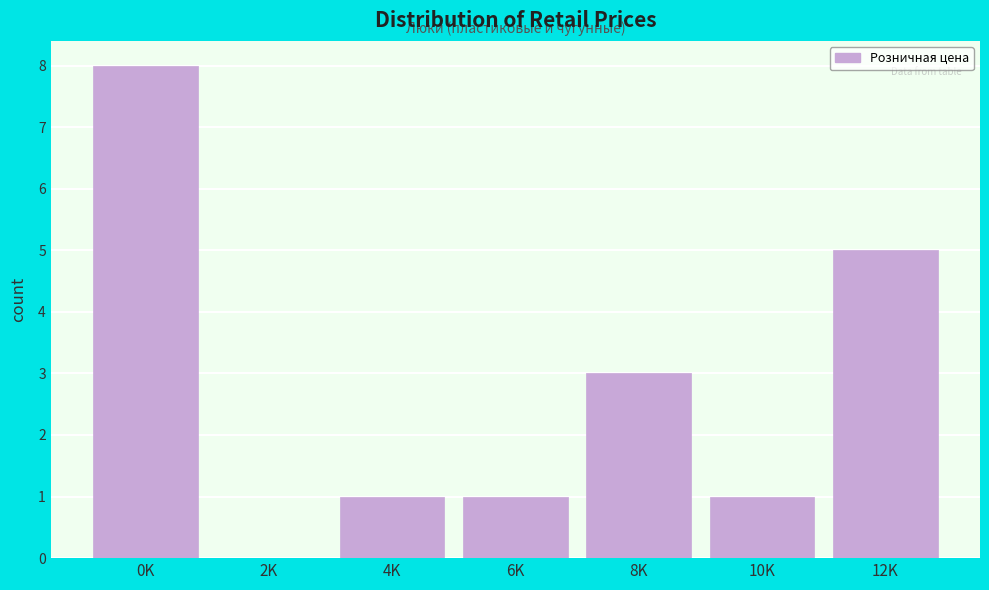

Reading right to left, what are all the values shown in this chart?

12K=5	10K=1	8K=3	6K=1	4K=1	2K=0	0K=8